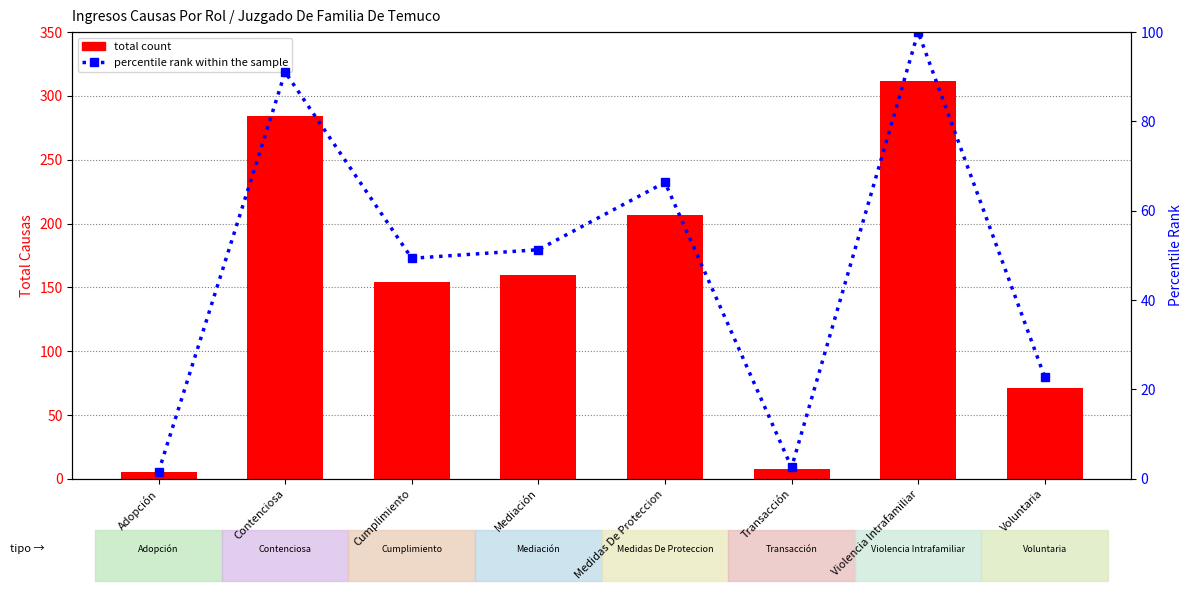

Reading right to left, transcribe all the data shown in this chart.

total count: 71.0	312.0	8.0	207.0	160.0	154.0	284.0	5.0
percentile rank within the sample: 22.8	100.0	2.6	66.3	51.3	49.4	91.0	1.6